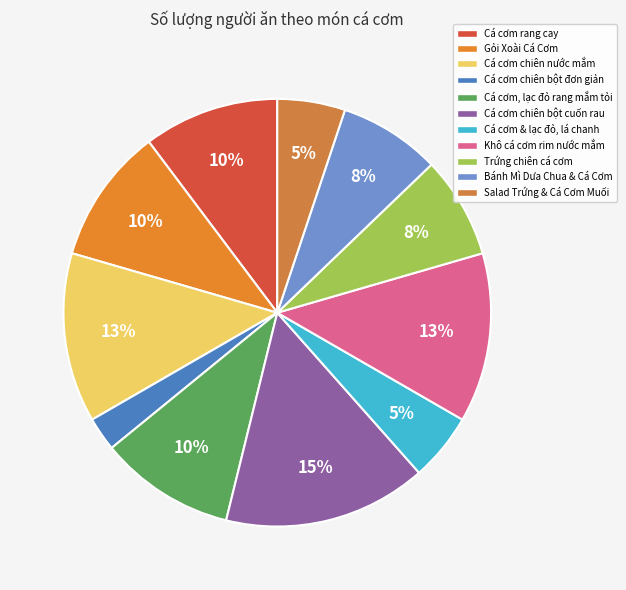

Count the number of slices in the pie.

11